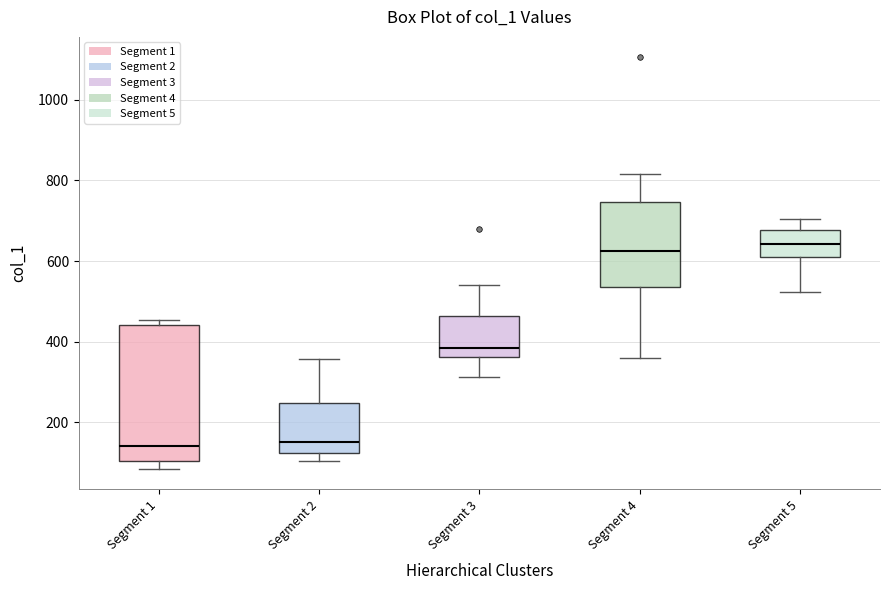

Comparing the boxes themselves (not the whiskers), which one is the tallest?

Segment 1